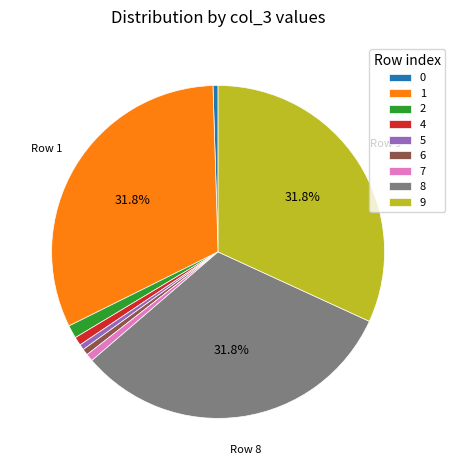

Does 9 account for over 50% of the chart?

No